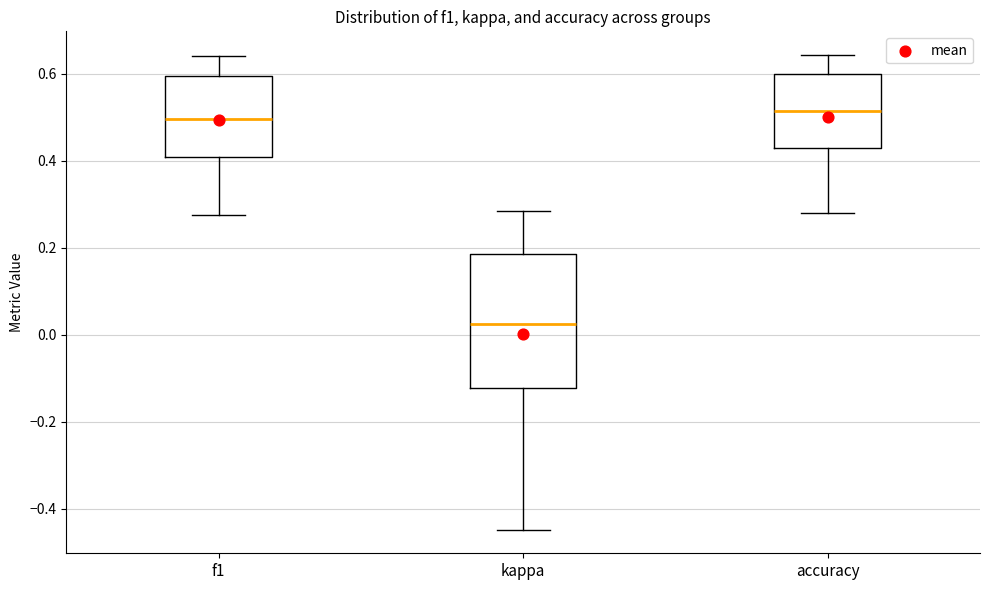

Reading left to right, transcribe this box plot: for each box, give where its median line is, the range the box spans, and where its two whiskers end, as read against the y-axis. The values are not printed on the chart, so give them approximately, as read against the axis.

f1: median 0.50, box 0.40 to 0.60, whiskers 0.28 to 0.64
kappa: median 0.02, box -0.12 to 0.18, whiskers -0.44 to 0.28
accuracy: median 0.52, box 0.42 to 0.60, whiskers 0.28 to 0.64